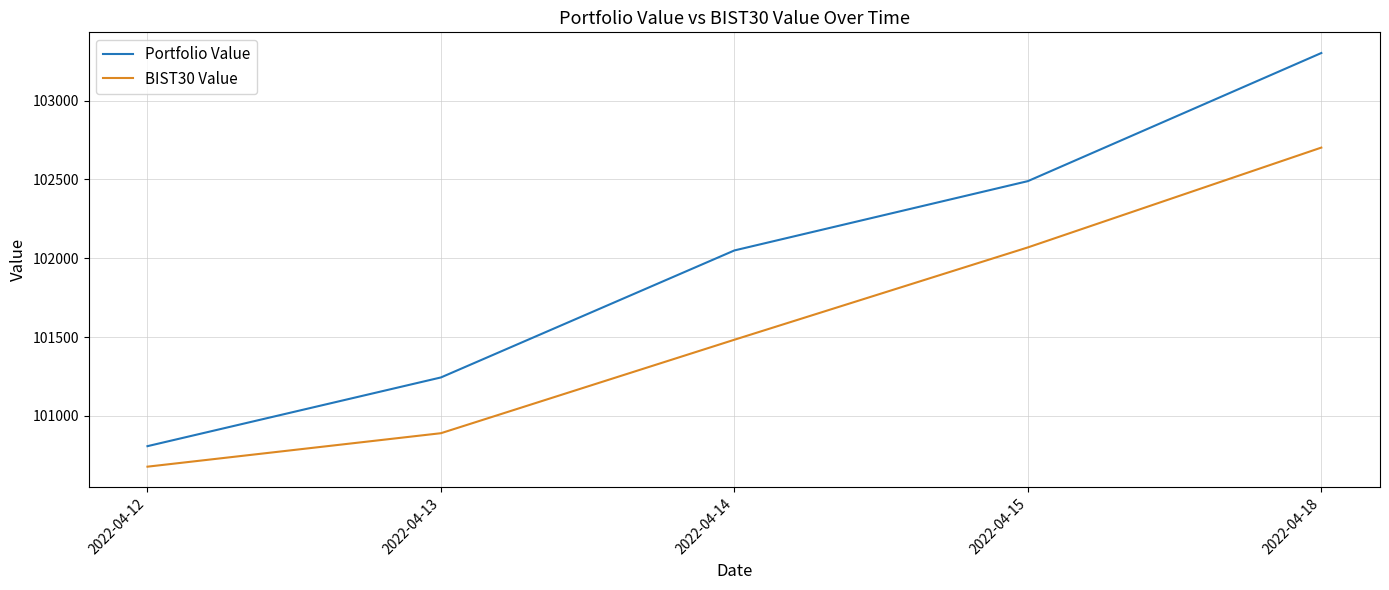

At which category does the chart reach its peak across all series?

2022-04-18